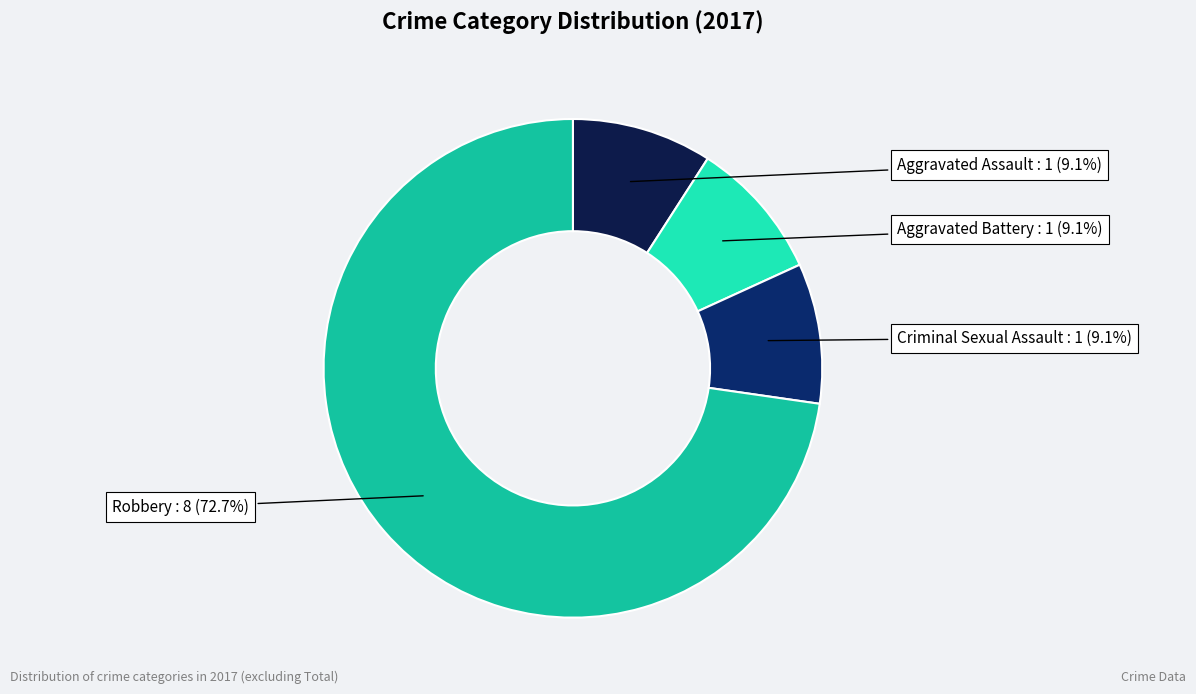

How many slices are in this pie chart?

4